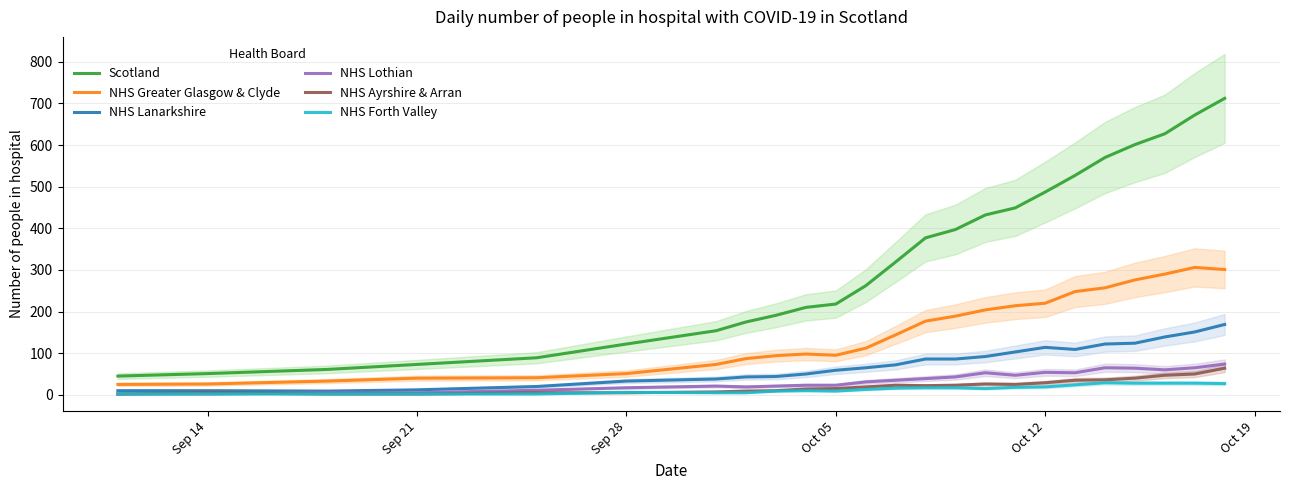

True or false: Scotland and NHS Greater Glasgow & Clyde cross at least once.

False